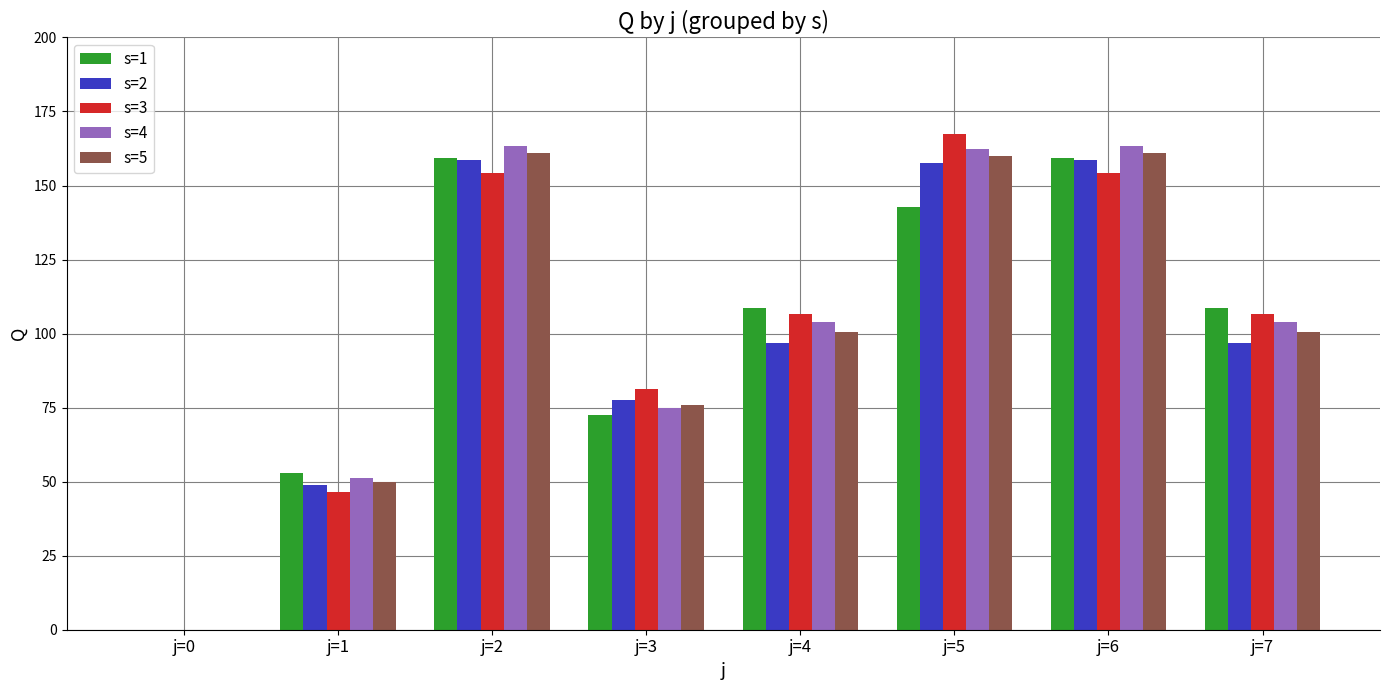

Is it true that s=5 equals 255.1 at j=6?

False